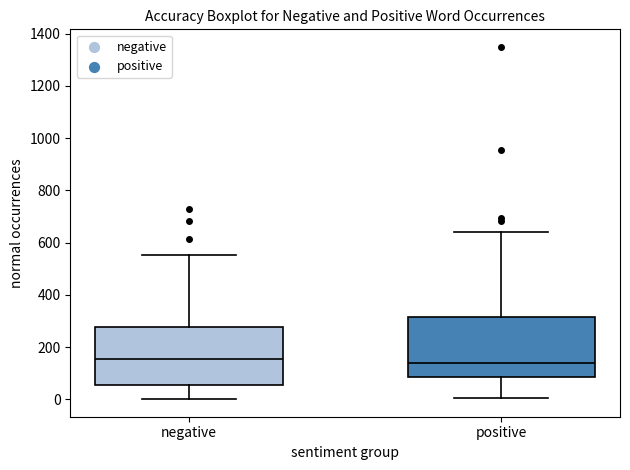

Reading left to right, transcribe this box plot: for each box, give where its median line is, the range the box spans, and where its two whiskers end, as read against the y-axis. The values are not printed on the chart, so give them approximately, as read against the axis.

negative: median 160, box 60 to 280, whiskers 0 to 560
positive: median 140, box 80 to 320, whiskers 0 to 640